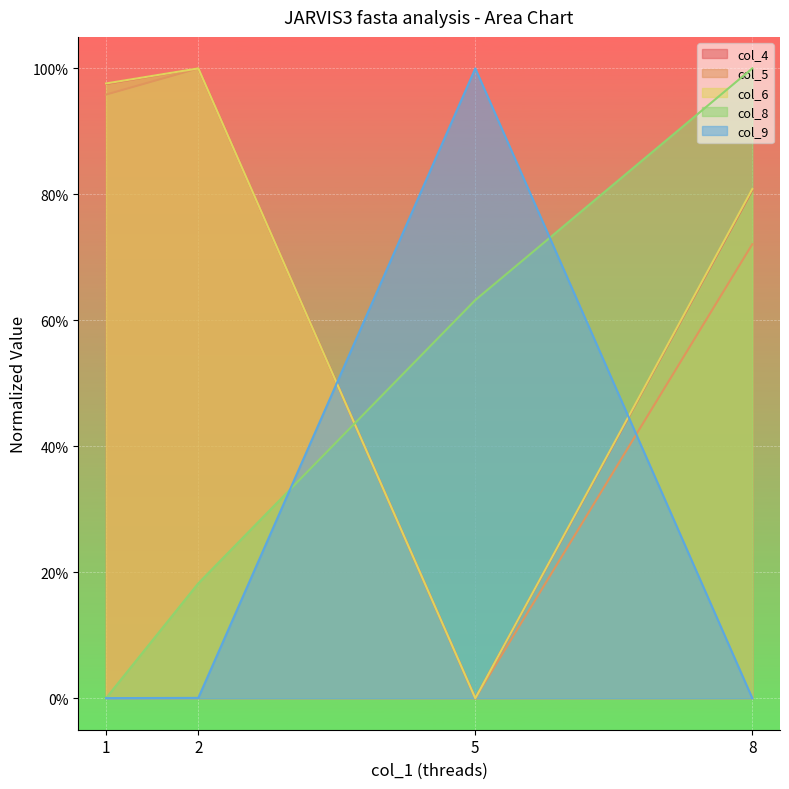

How many times do col_8 and col_4 cross each other?

1